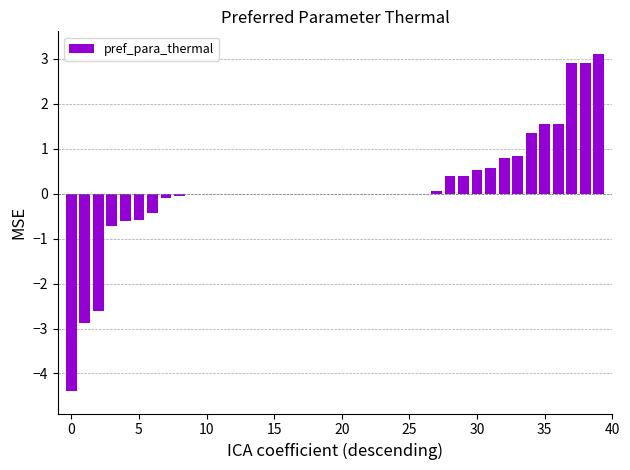

What is the greatest value displayed?

3.1